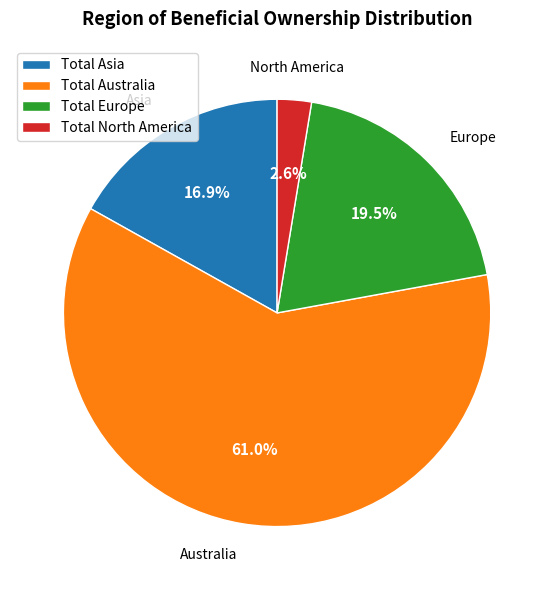

Which slice is the largest?

Total Australia